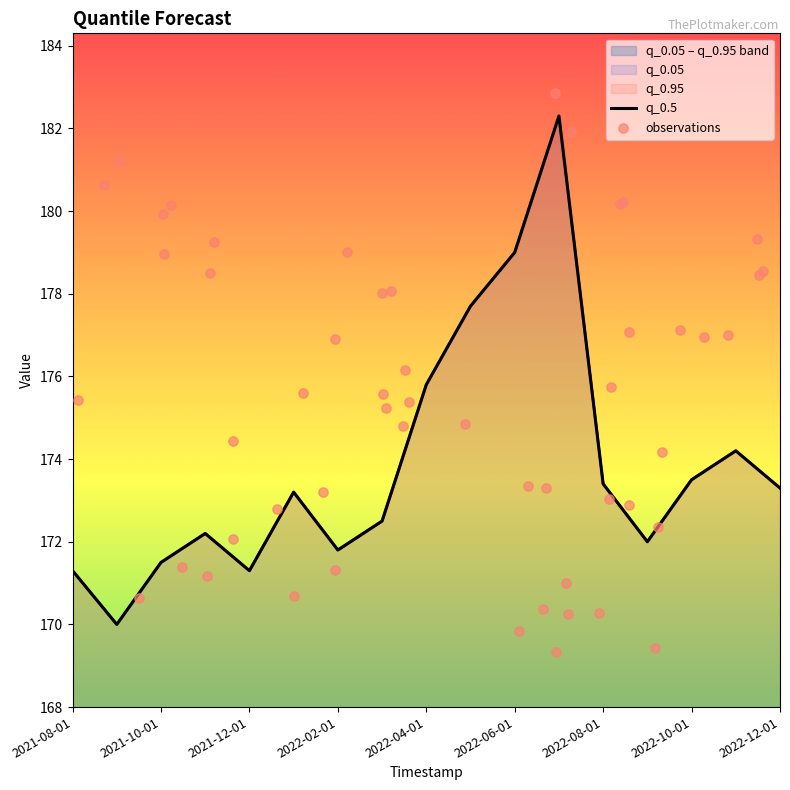

Which series contains the lowest Y value?

q_0.05